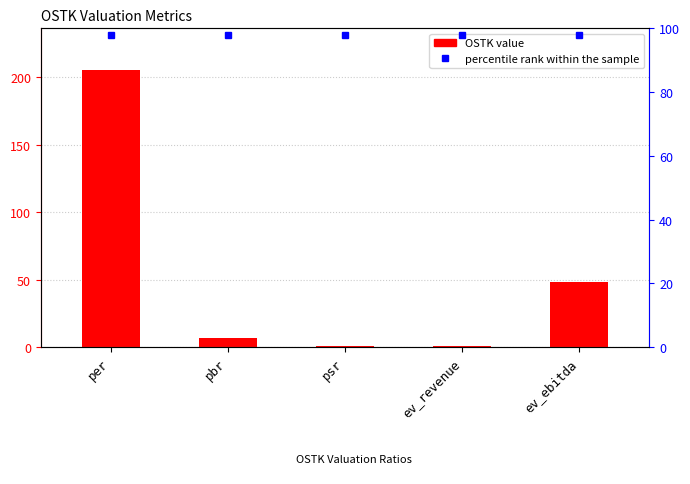

What is the change in value from pbr to ev_ebitda?

+41.5